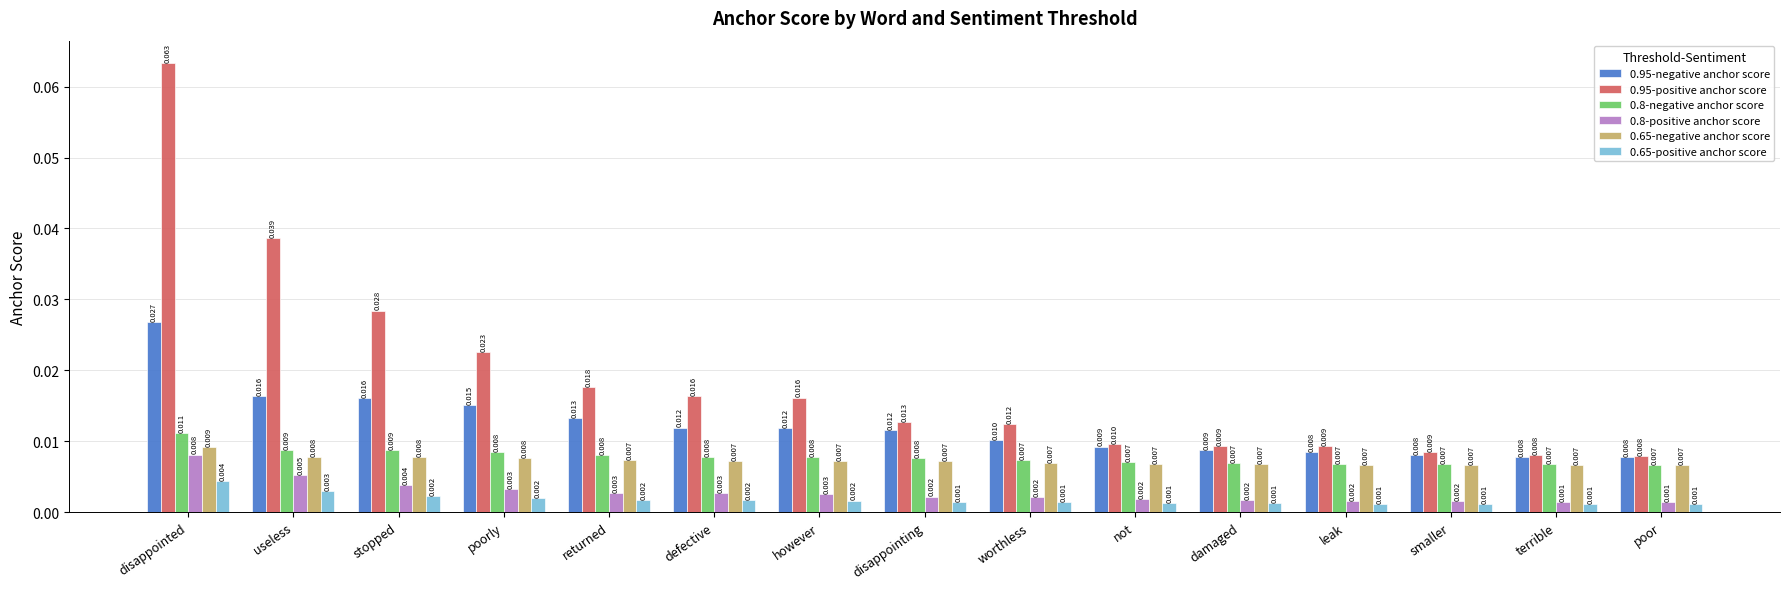

Is the value of 0.95-positive anchor score at defective greater than the value of 0.65-negative anchor score at disappointed?

Yes